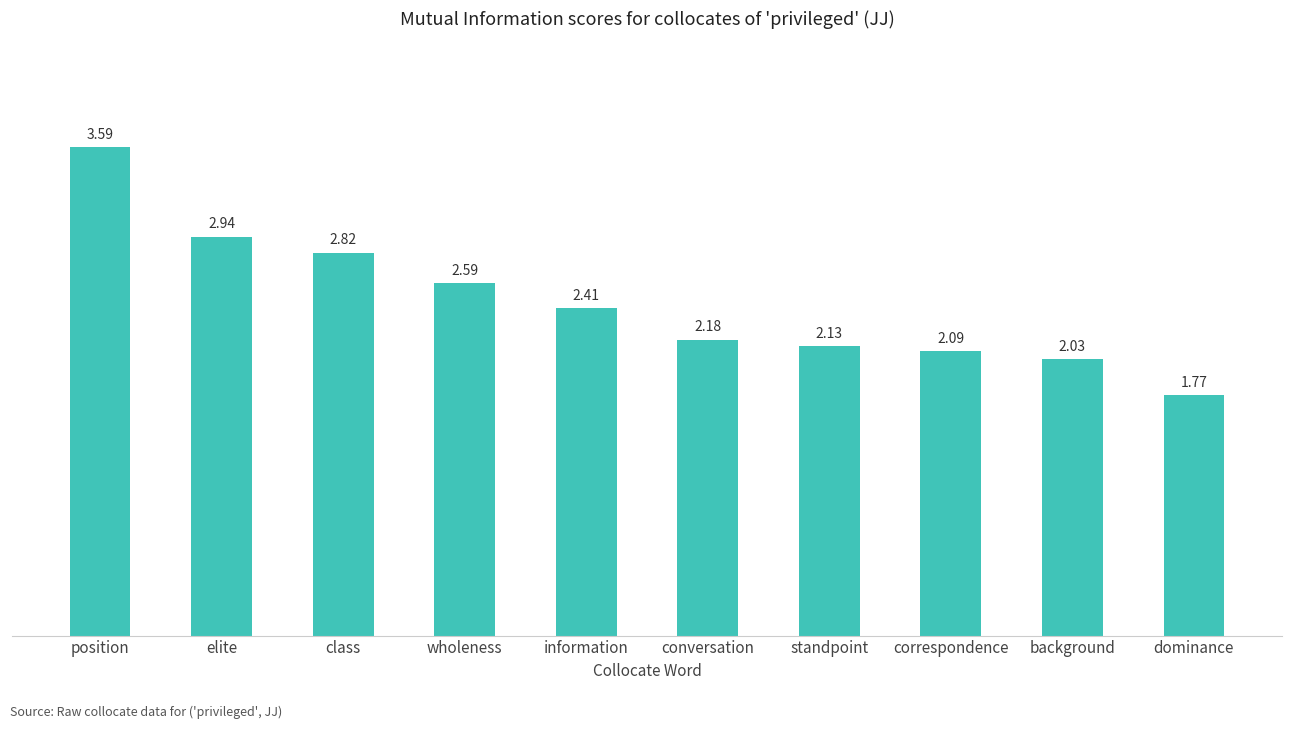

Rank the categories by value from highest to lowest.

position, elite, class, wholeness, information, conversation, standpoint, correspondence, background, dominance